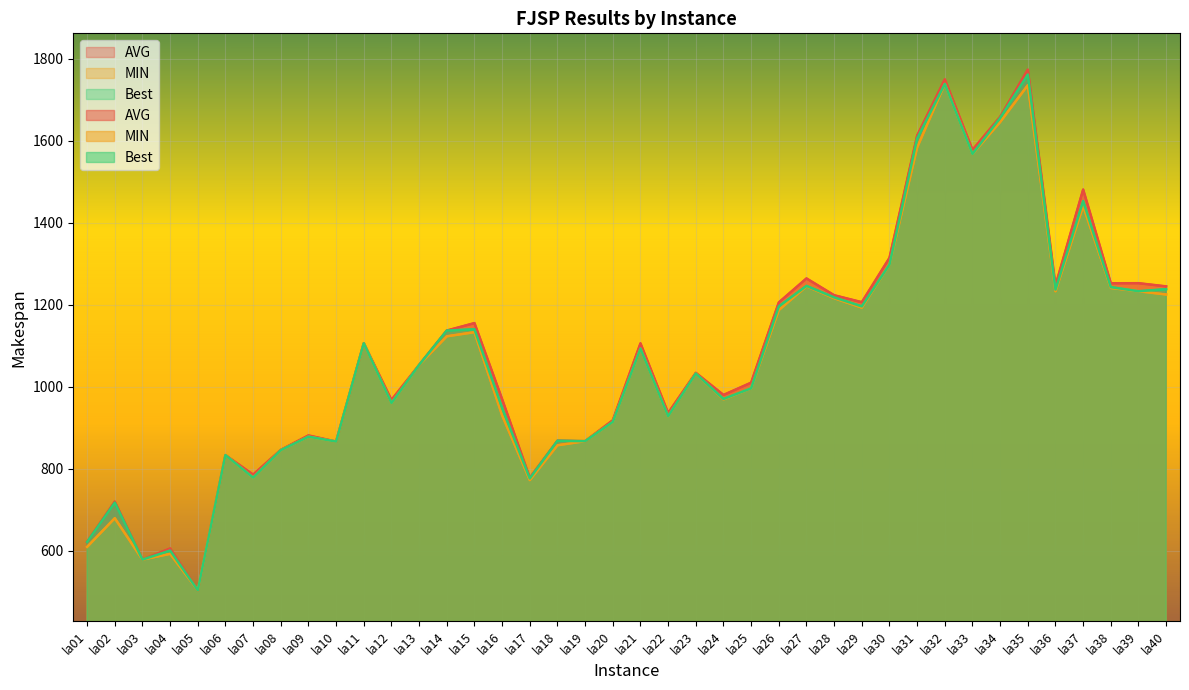

Where is the first local maximum for MIN?

la02